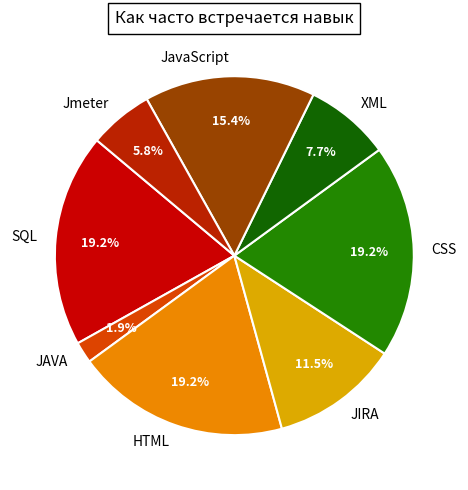

True or false: JAVA accounts for 15% of the total.

False